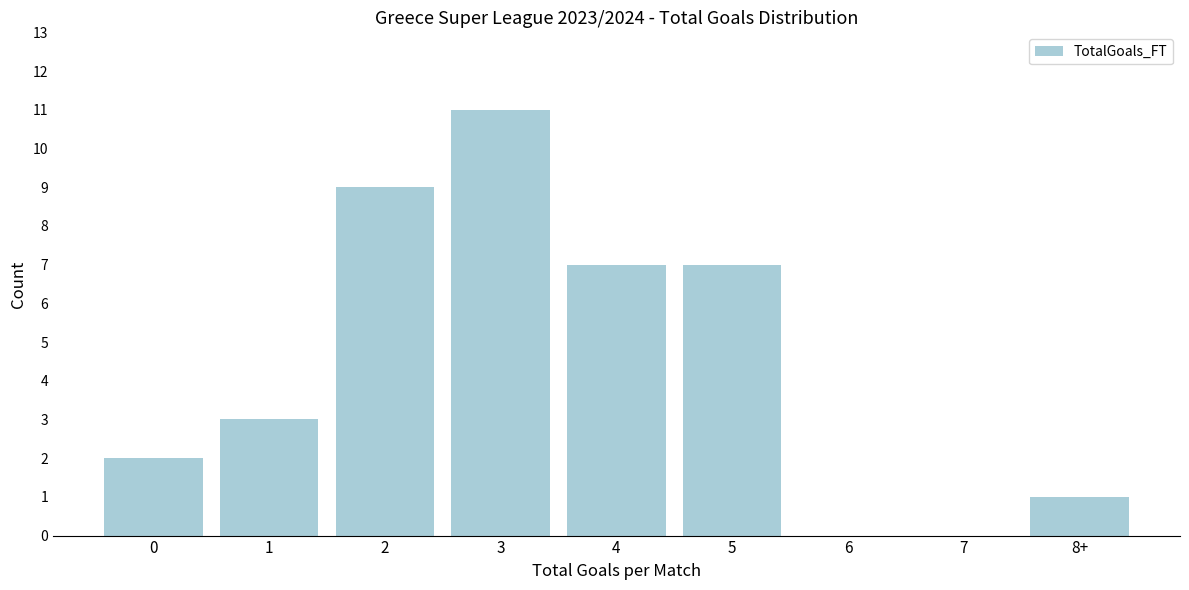

Reading right to left, extract all data points from this chart.

8+=1	7=0	6=0	5=7	4=7	3=11	2=9	1=3	0=2